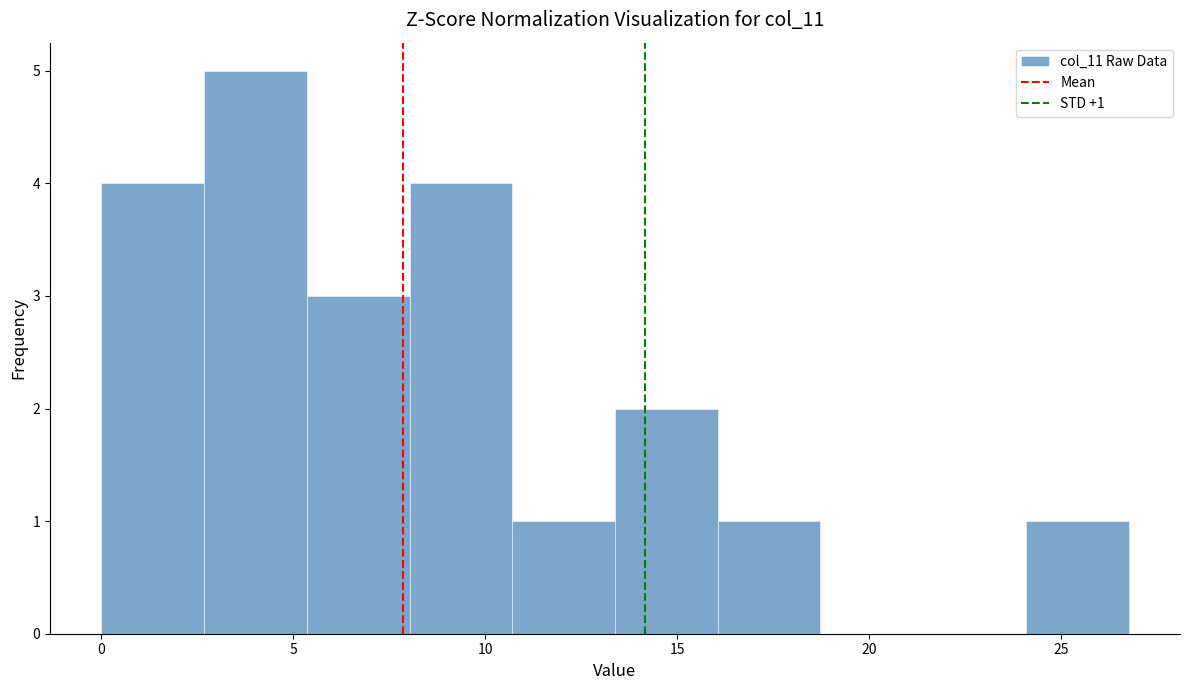

Which range on the x-axis has the tallest bar?

2.5 to 5.5